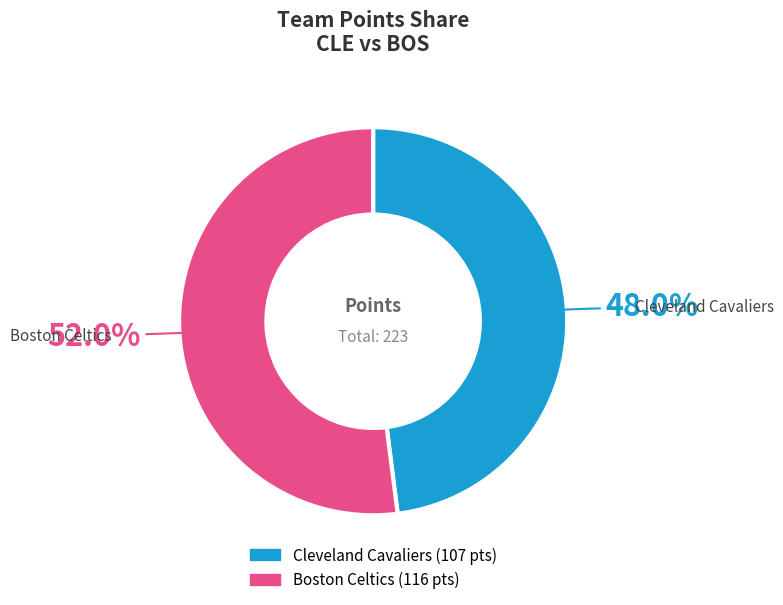

To the nearest percent, what is the average slice percentage?

50%